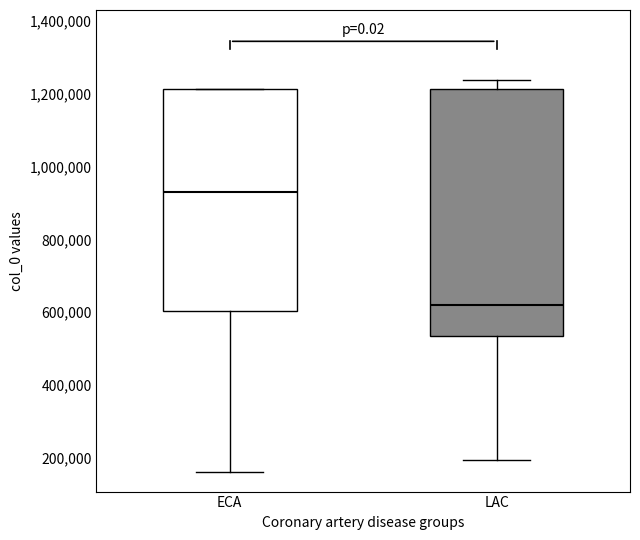

Comparing the boxes themselves (not the whiskers), which one is the tallest?

LAC